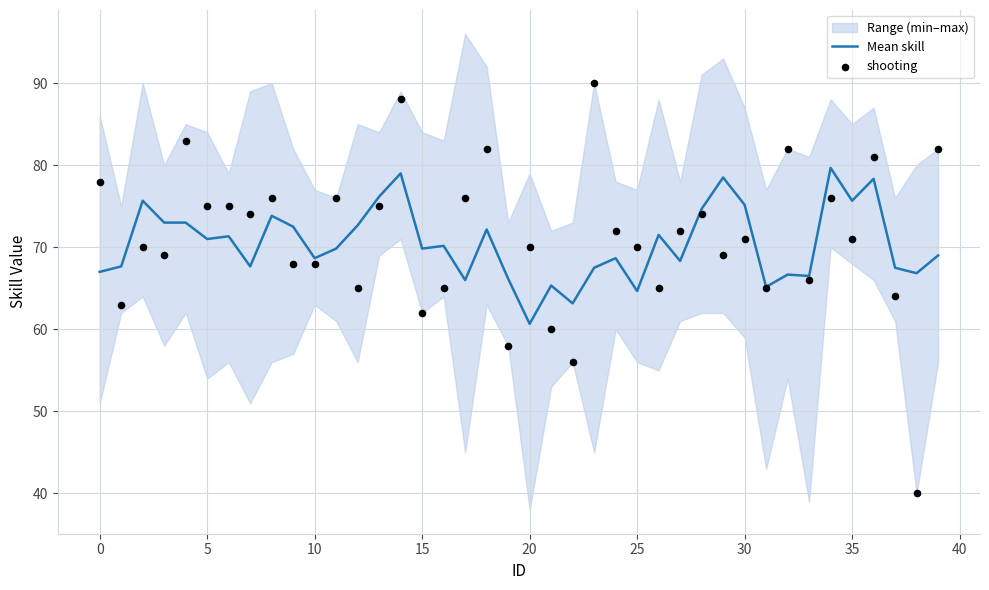

Which category has the lowest value in the Mean skill series?

20